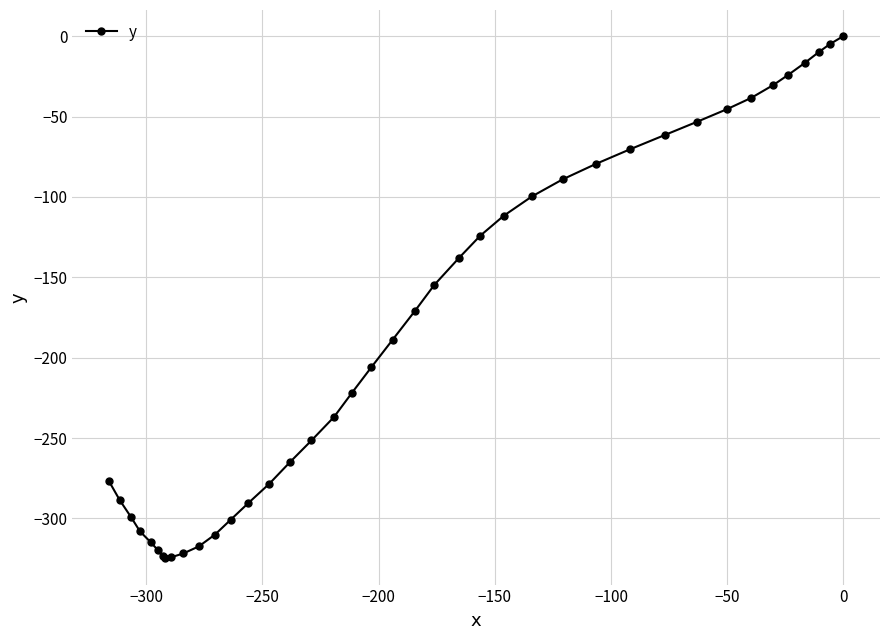

How many values are below -188?

21